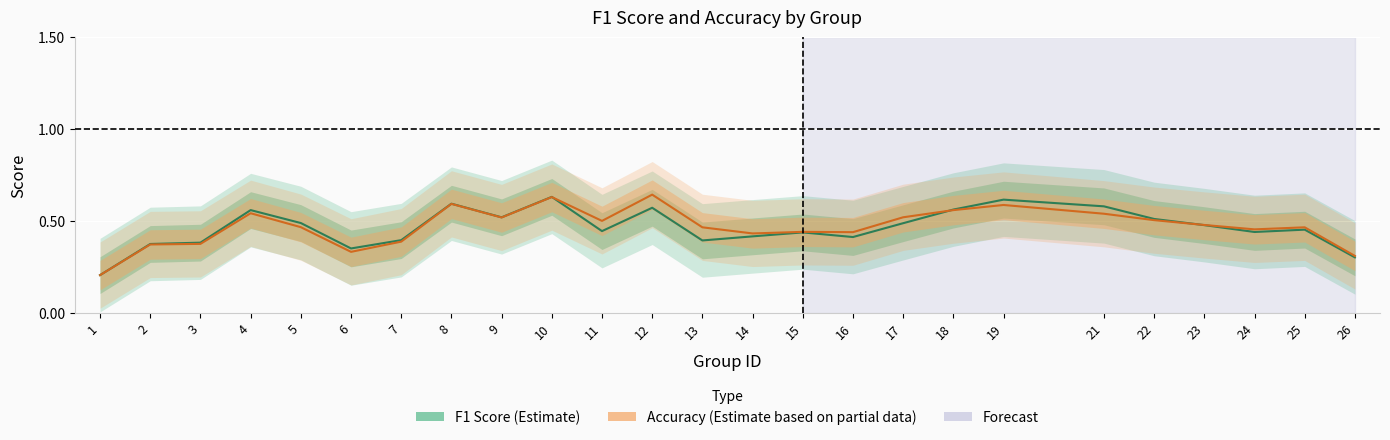

At 24, list the series in order from largest to smallest.

accuracy, f1